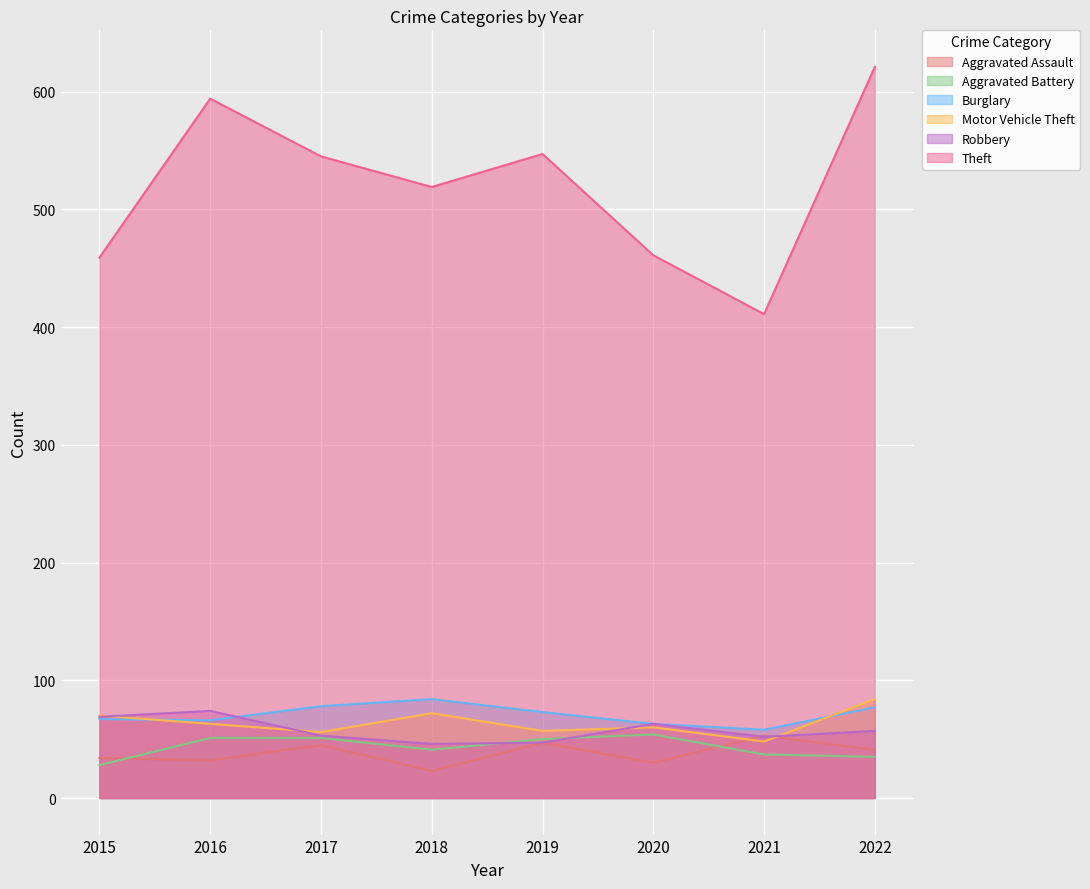

True or false: Burglary has a value of 24 at 2019.

False